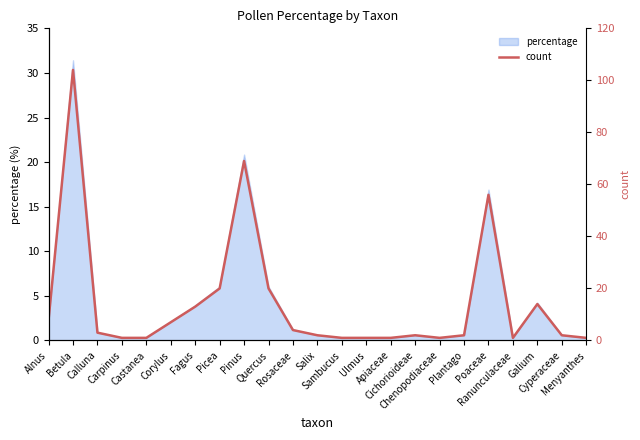

At which category does the chart reach its peak across all series?

Betula